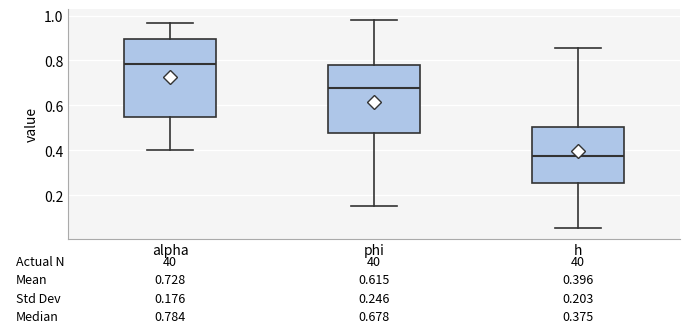

Which box has the lowest median line?

h